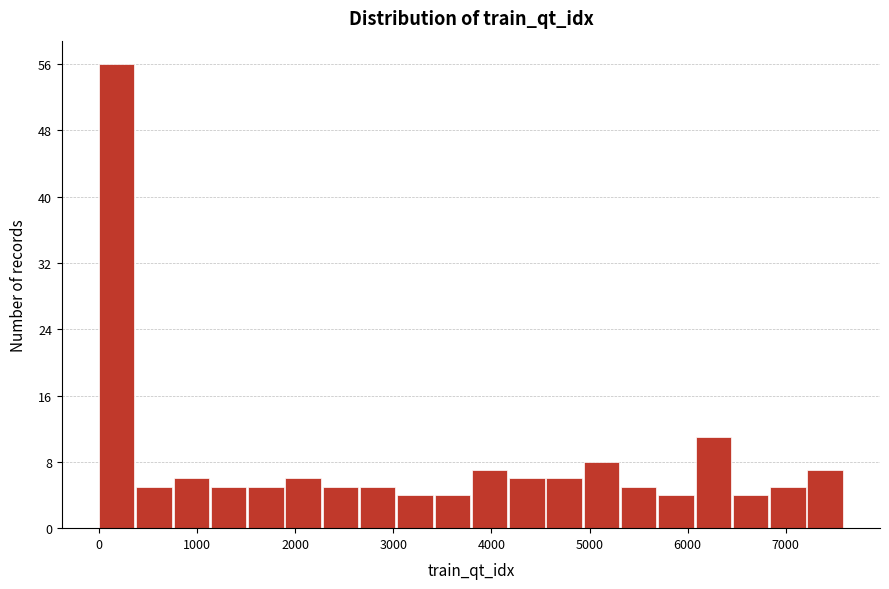

Read against the x-axis, roughly where is the centre of the tallest bar?

200